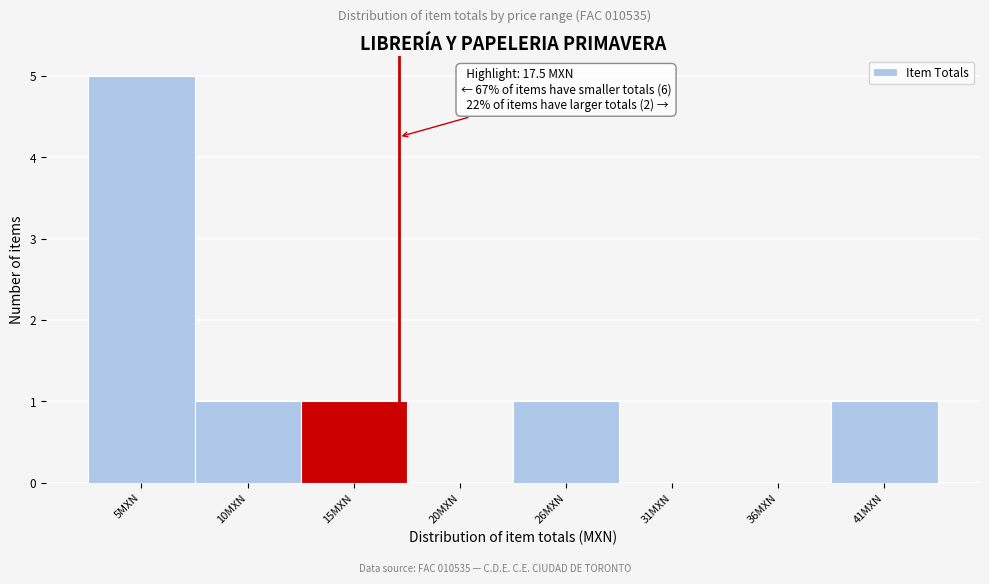

Reading left to right, what are all the values shown in this chart?

5MXN=5	10MXN=1	15MXN=1	20MXN=0	26MXN=1	31MXN=0	36MXN=0	41MXN=1